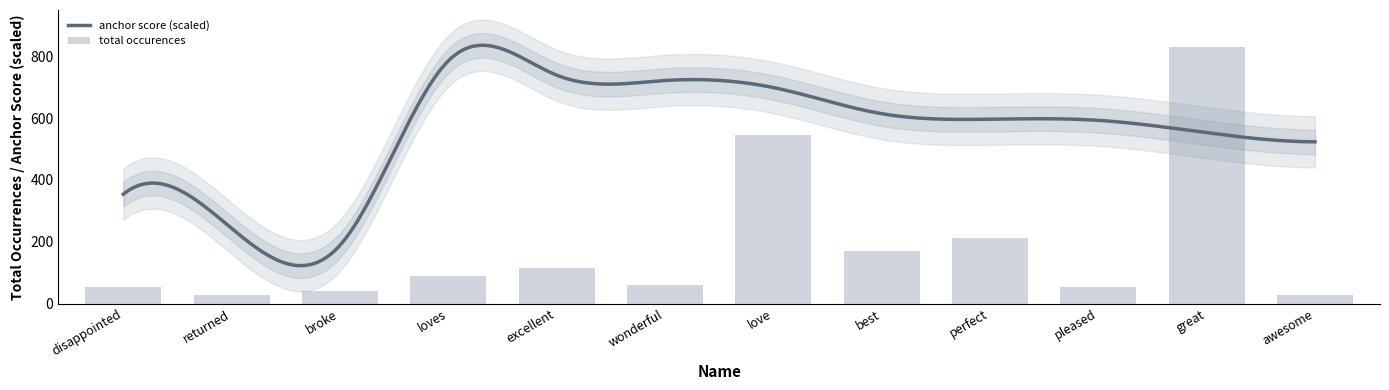

What is the greatest value displayed?

830